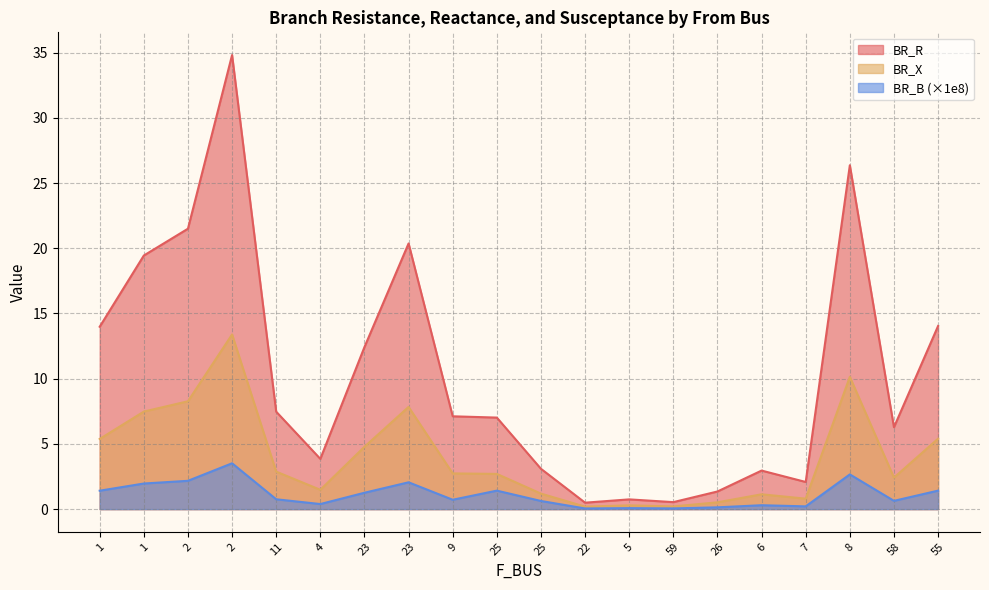

What is the difference between the BR_R values at 9 and 4?

3.3